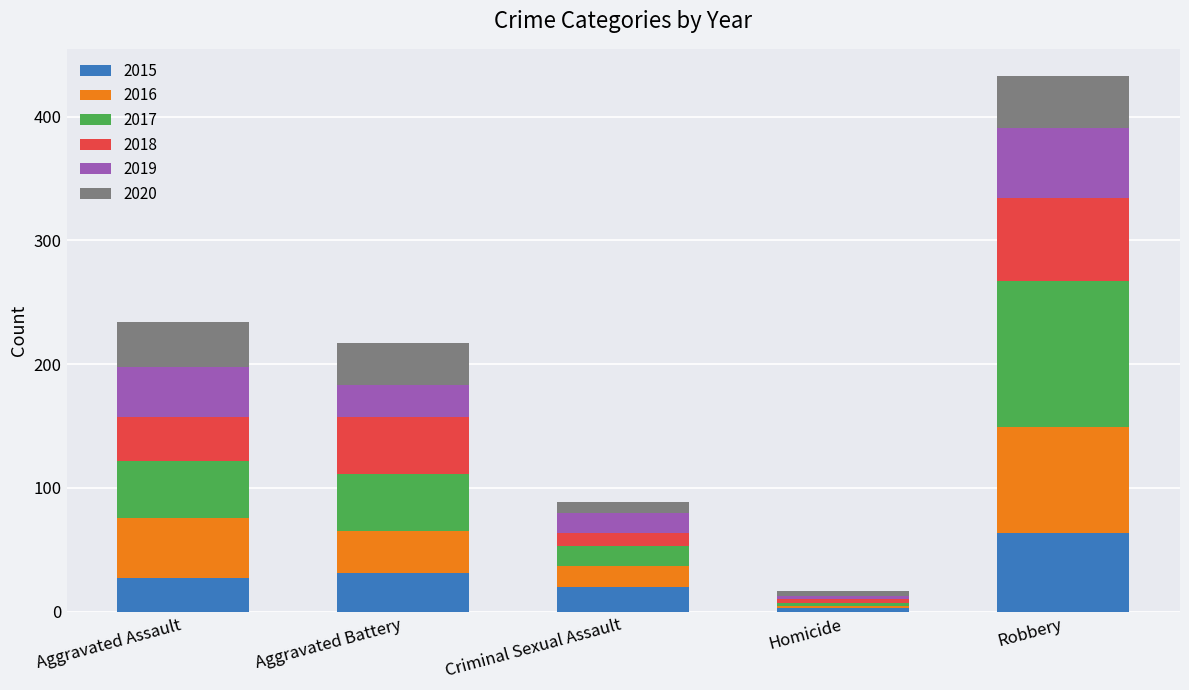

Which category has the highest value in the 2015 series?

Robbery